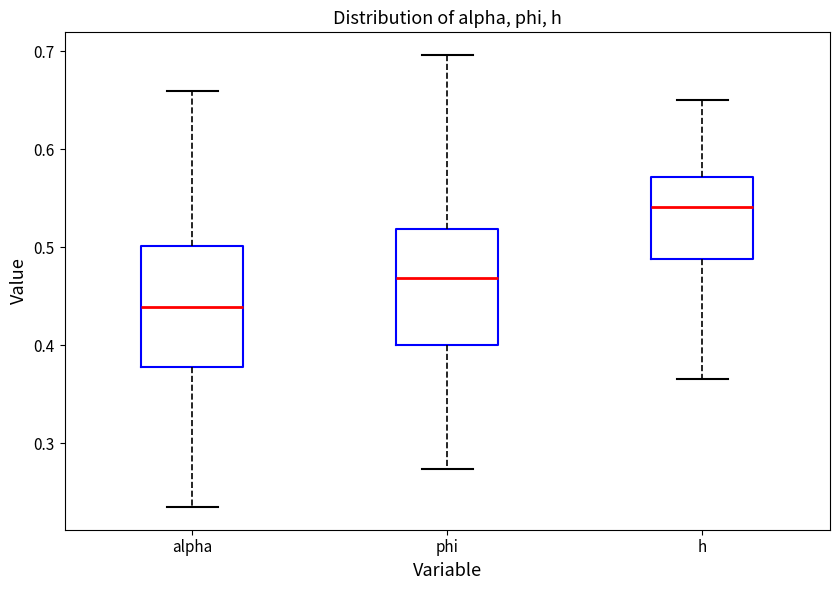

Reading left to right, transcribe this box plot: for each box, give where its median line is, the range the box spans, and where its two whiskers end, as read against the y-axis. The values are not printed on the chart, so give them approximately, as read against the axis.

alpha: median 0.44, box 0.38 to 0.50, whiskers 0.23 to 0.66
phi: median 0.47, box 0.40 to 0.52, whiskers 0.27 to 0.70
h: median 0.54, box 0.49 to 0.57, whiskers 0.37 to 0.65